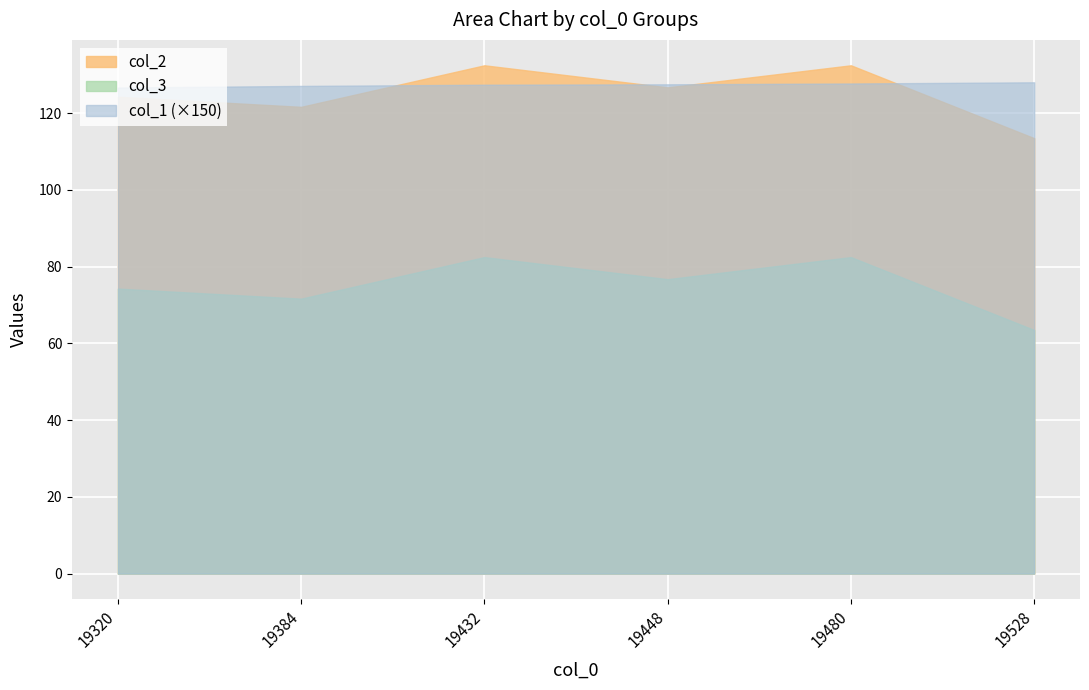

What is the minimum value shown in the chart?

63.5